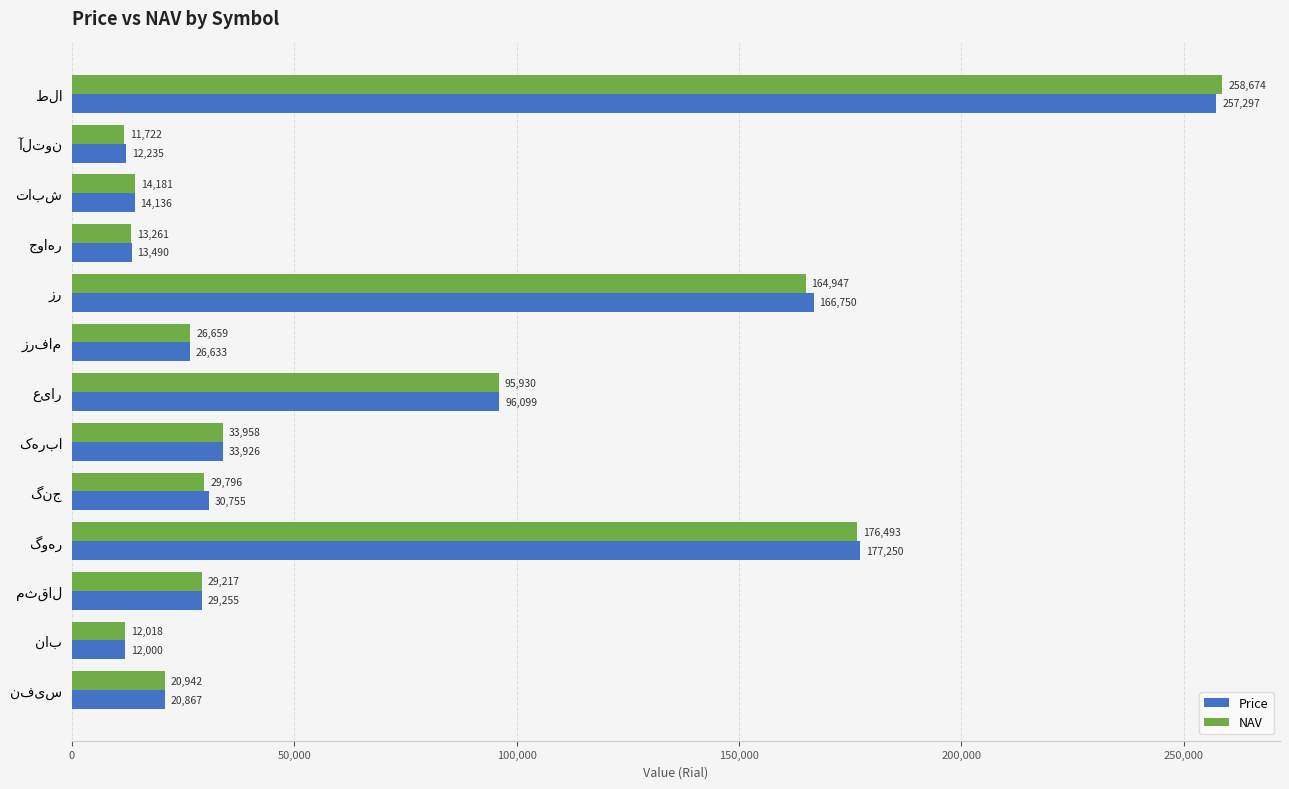

At how many categories does at least one series exceed 90051?

4